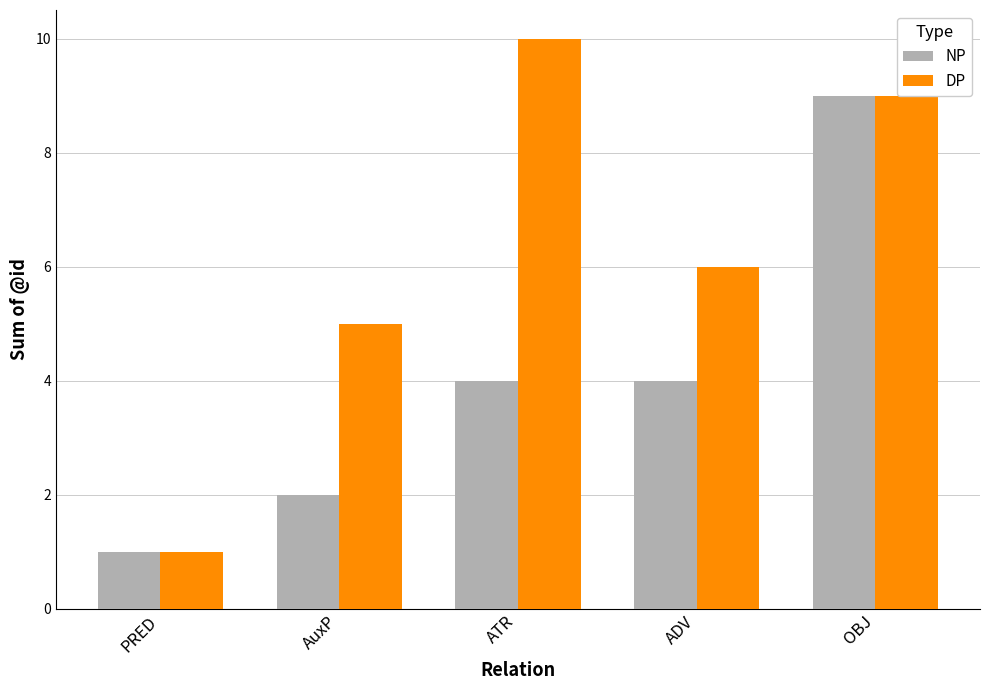

Does the chart contain stacked bars?

No